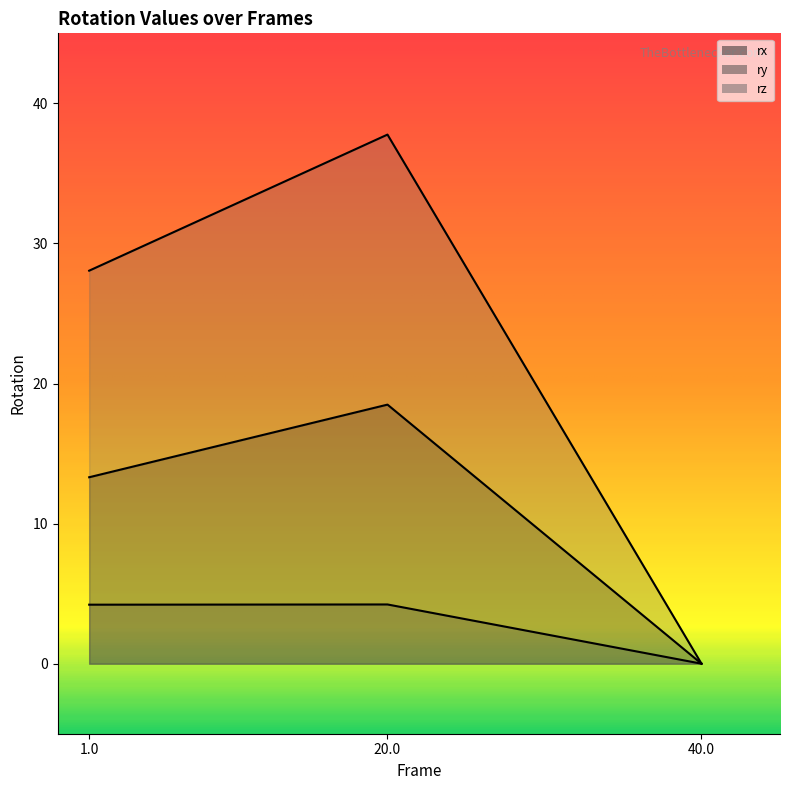

How many data points in rz are above 28?

2